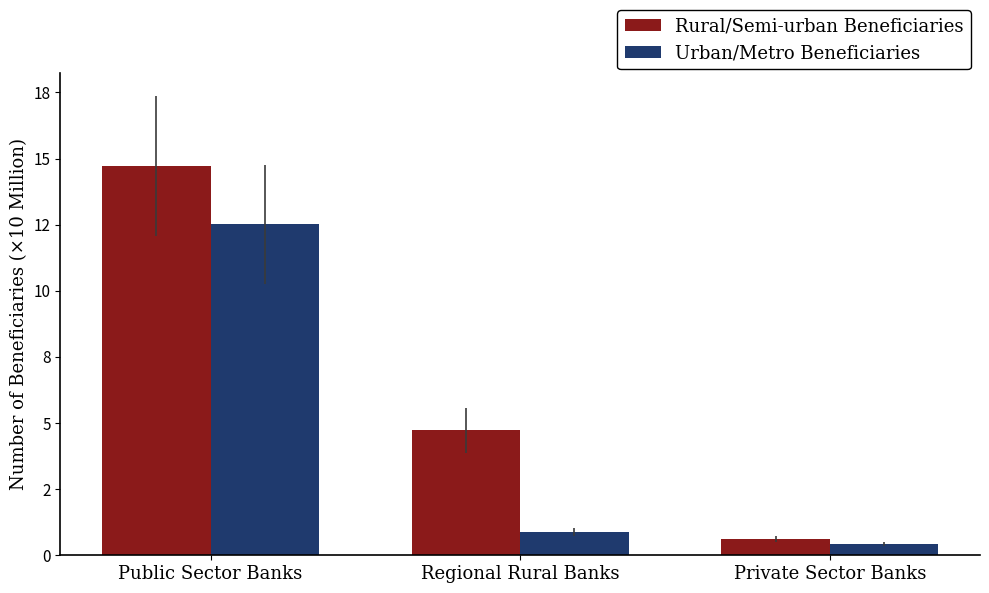

Does the chart contain any negative values?

No